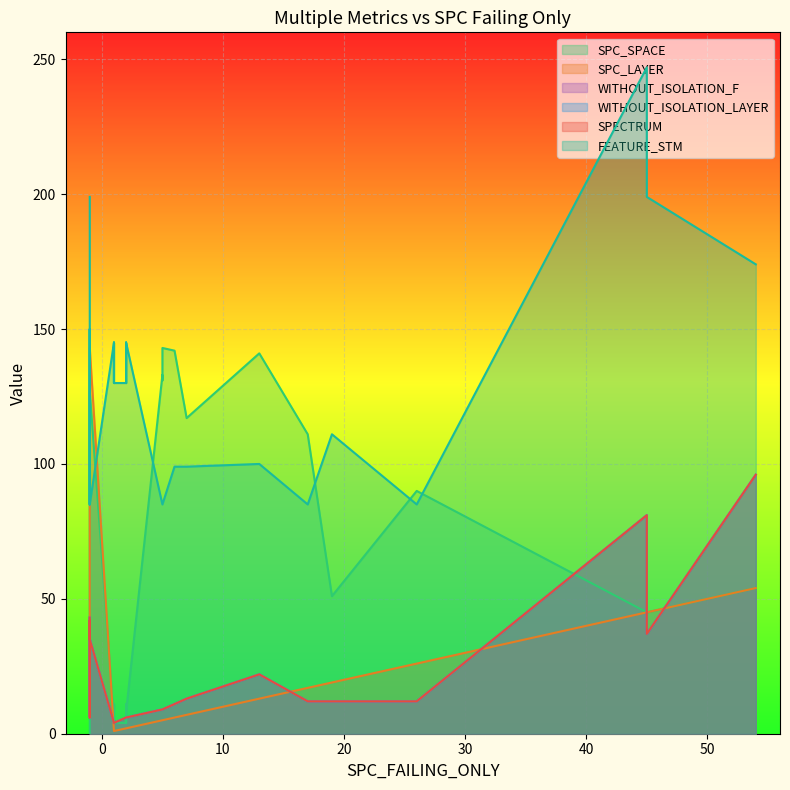

Between 4 and 23, which is larger?

23